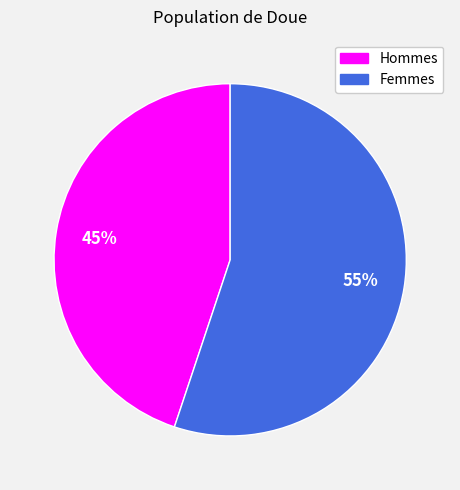

To the nearest percent, what is the average slice percentage?

50%